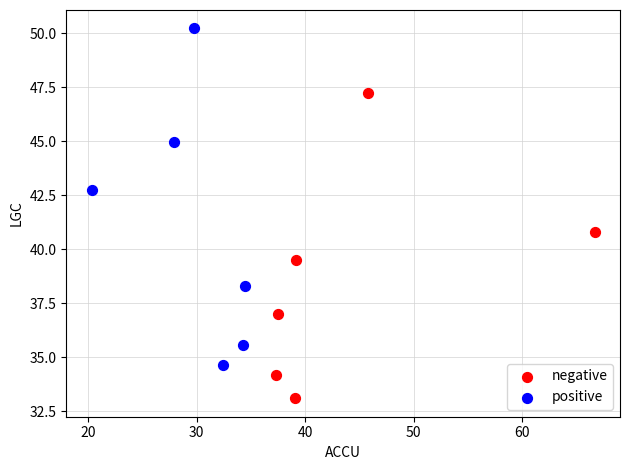

Which series contains the highest Y value?

positive